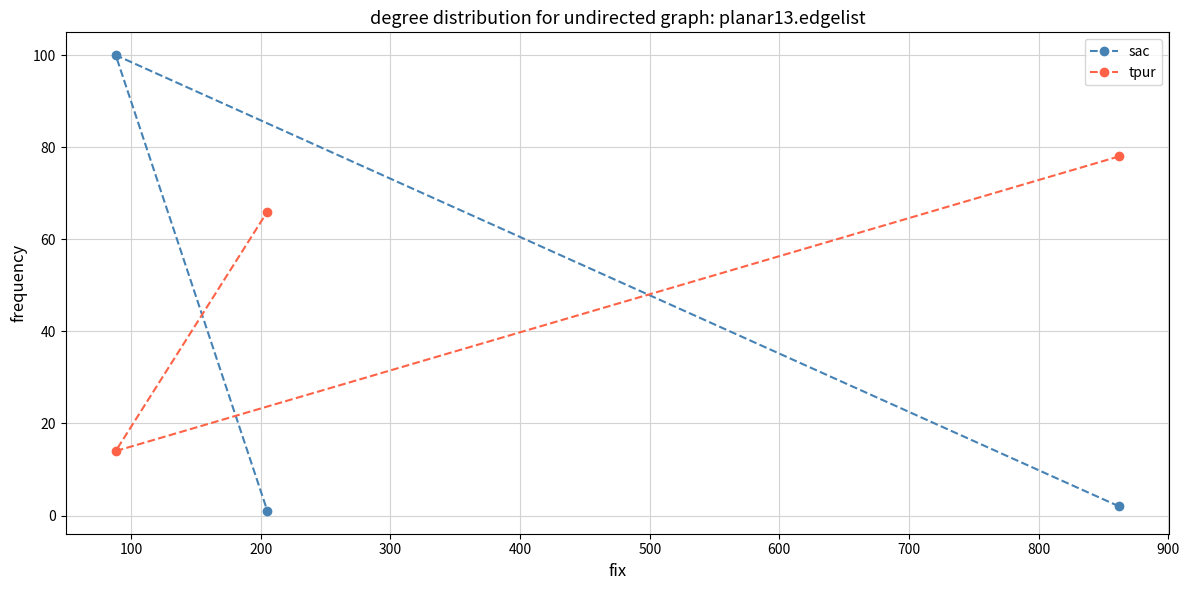

Which series has the largest total across all categories?

tpur